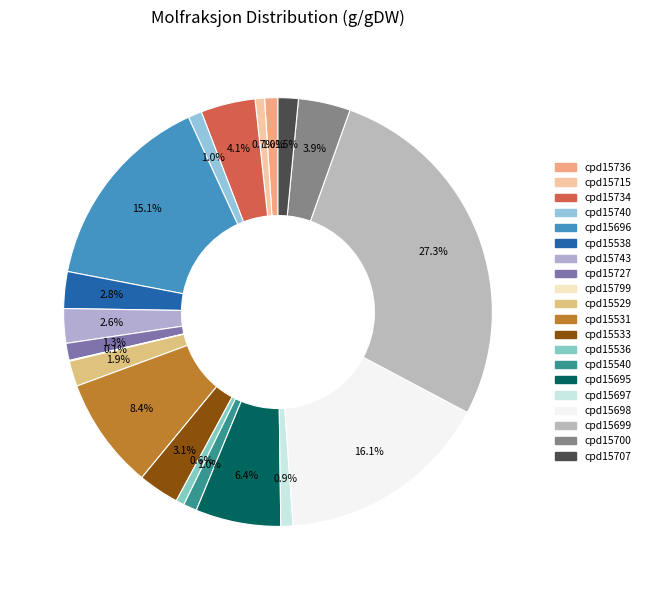

To the nearest percent, what is the average slice percentage?

5%